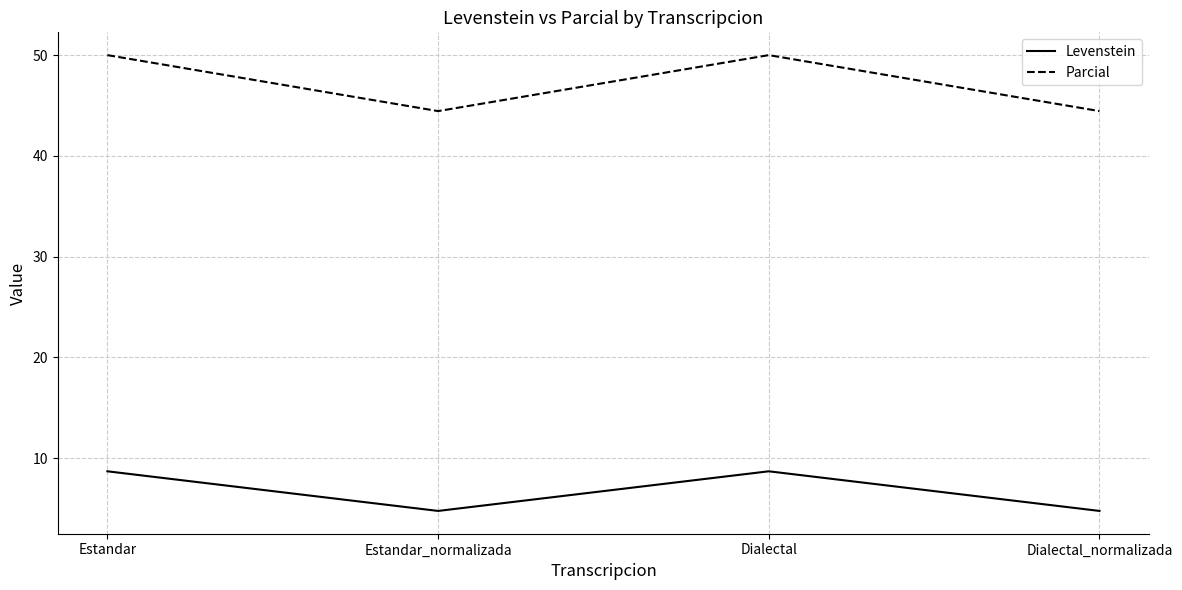

At Estandar, list the series in order from smallest to largest.

Levenstein, Parcial